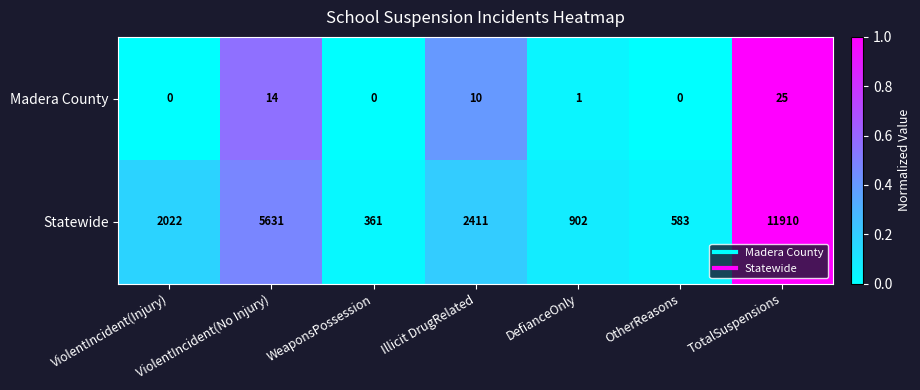

Which series has the largest range (max minus min)?

Statewide